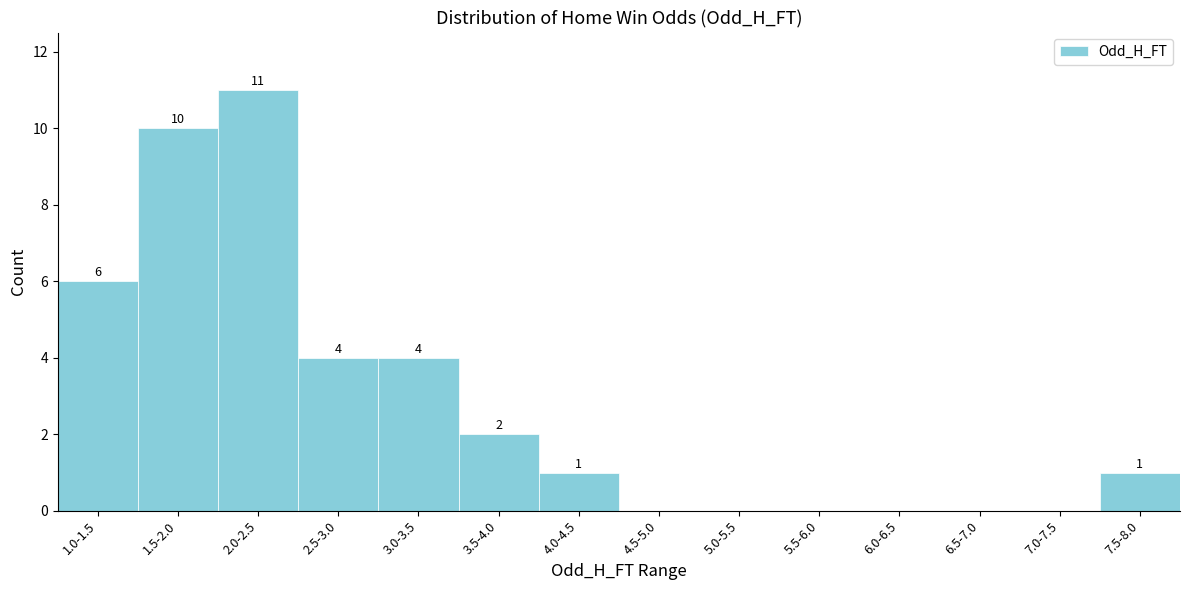

Reading left to right, list all the values displayed in this chart.

1.0-1.5=6	1.5-2.0=10	2.0-2.5=11	2.5-3.0=4	3.0-3.5=4	3.5-4.0=2	4.0-4.5=1	4.5-5.0=0	5.0-5.5=0	5.5-6.0=0	6.0-6.5=0	6.5-7.0=0	7.0-7.5=0	7.5-8.0=1